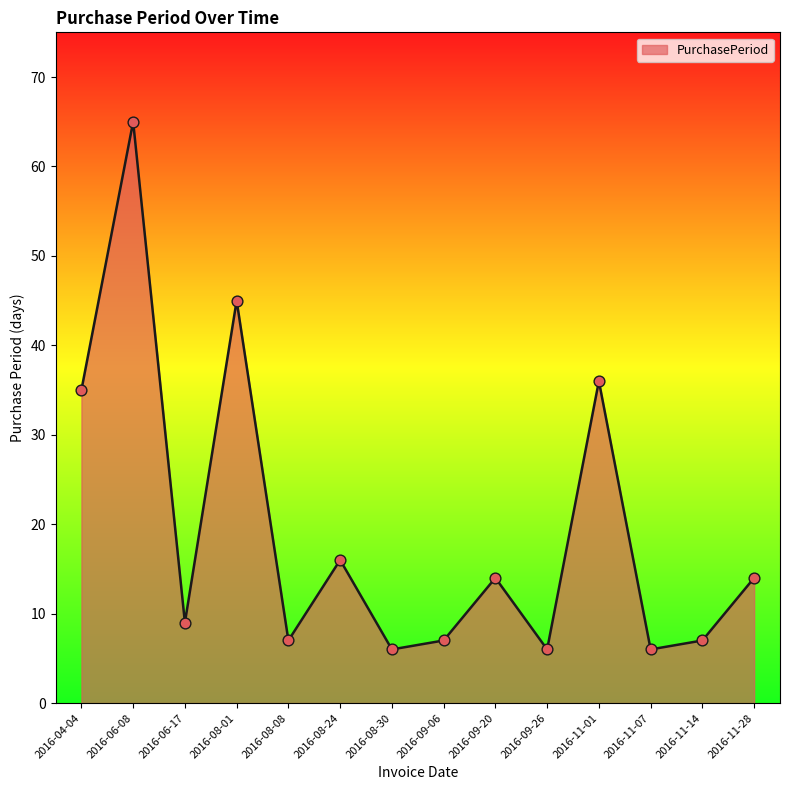

Which has a higher value, 2016-11-01 or 2016-11-28?

2016-11-01